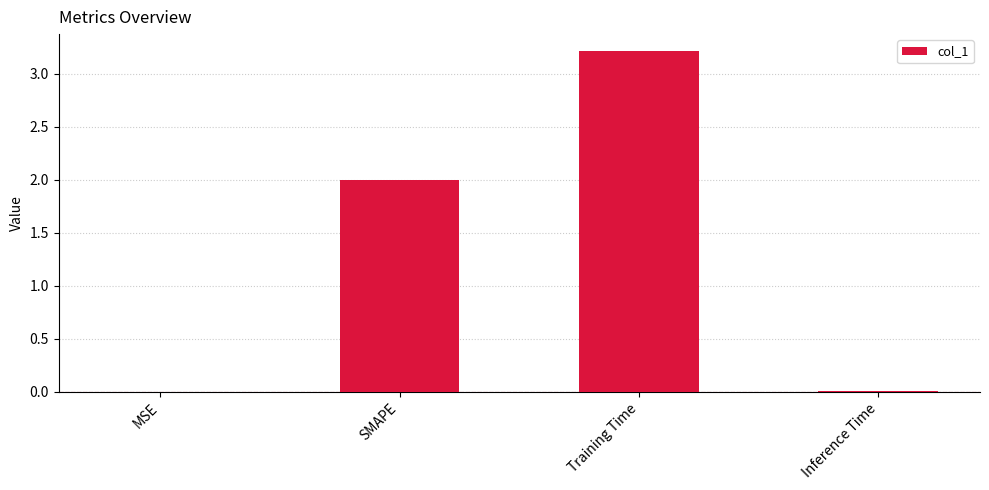

The chart shows a value of 0.0 at Inference Time. True or false?

True